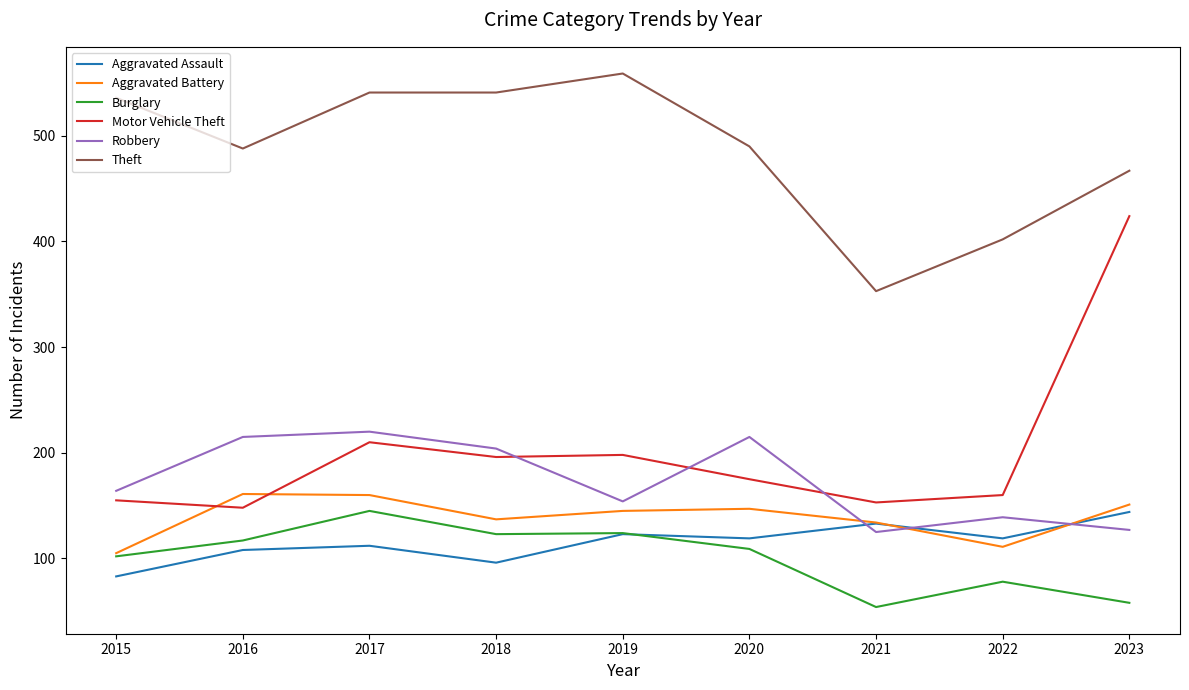

What is the greatest value displayed?

559